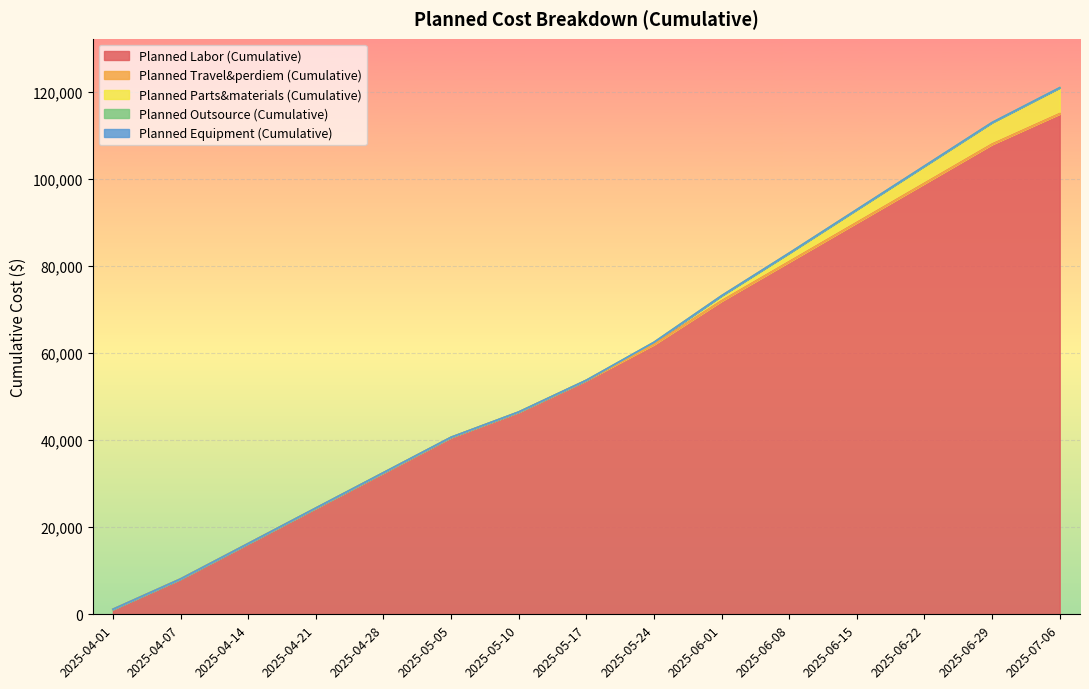

What is the difference between the second highest and second lowest values in the Planned Parts&materials (Cumulative) series?

5000.0